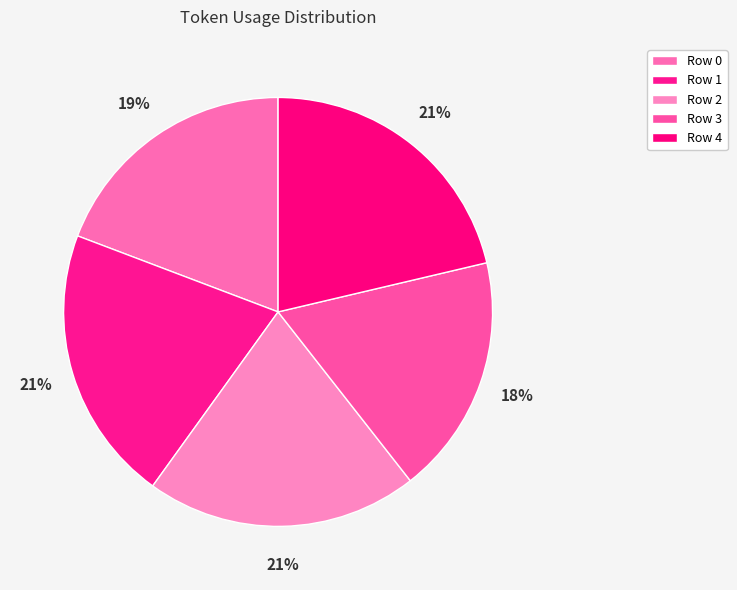

To the nearest percent, what is the combined percentage of Row 0 and Row 2?

40%